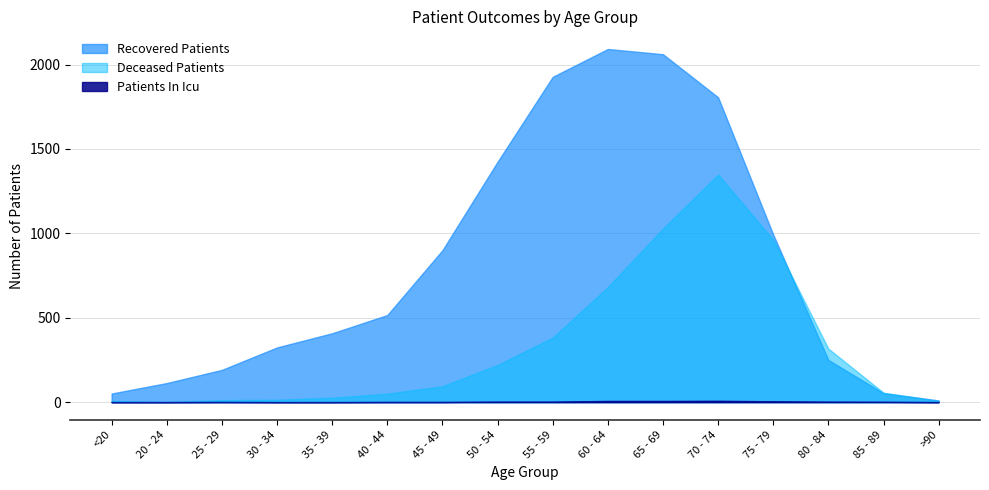

What is the label of the 11th point from the right?

40 - 44